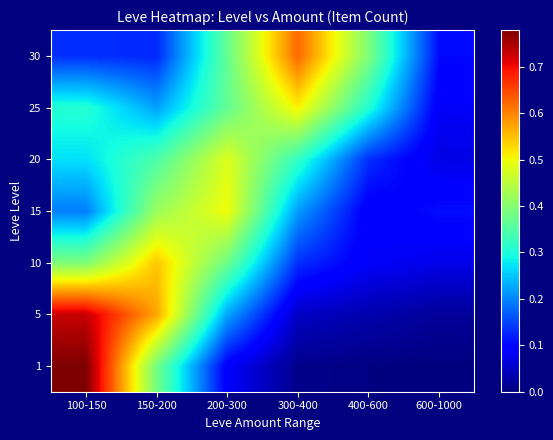

Reading left to right, extract all data points from this chart.

1: 100-150=0.8	150-200=0.4	200-300=0.1	300-400=0.0	400-600=0.0	600-1000=0.0
5: 100-150=0.7	150-200=0.6	200-300=0.2	300-400=0.0	400-600=0.0	600-1000=0.0
10: 100-150=0.4	150-200=0.5	200-300=0.4	300-400=0.1	400-600=0.1	600-1000=0.1
15: 100-150=0.2	150-200=0.4	200-300=0.5	300-400=0.2	400-600=0.1	600-1000=0.1
20: 100-150=0.3	150-200=0.3	200-300=0.5	300-400=0.3	400-600=0.1	600-1000=0.1
25: 100-150=0.3	150-200=0.2	200-300=0.4	300-400=0.5	400-600=0.3	600-1000=0.1
30: 100-150=0.1	150-200=0.1	200-300=0.4	300-400=0.6	400-600=0.4	600-1000=0.1